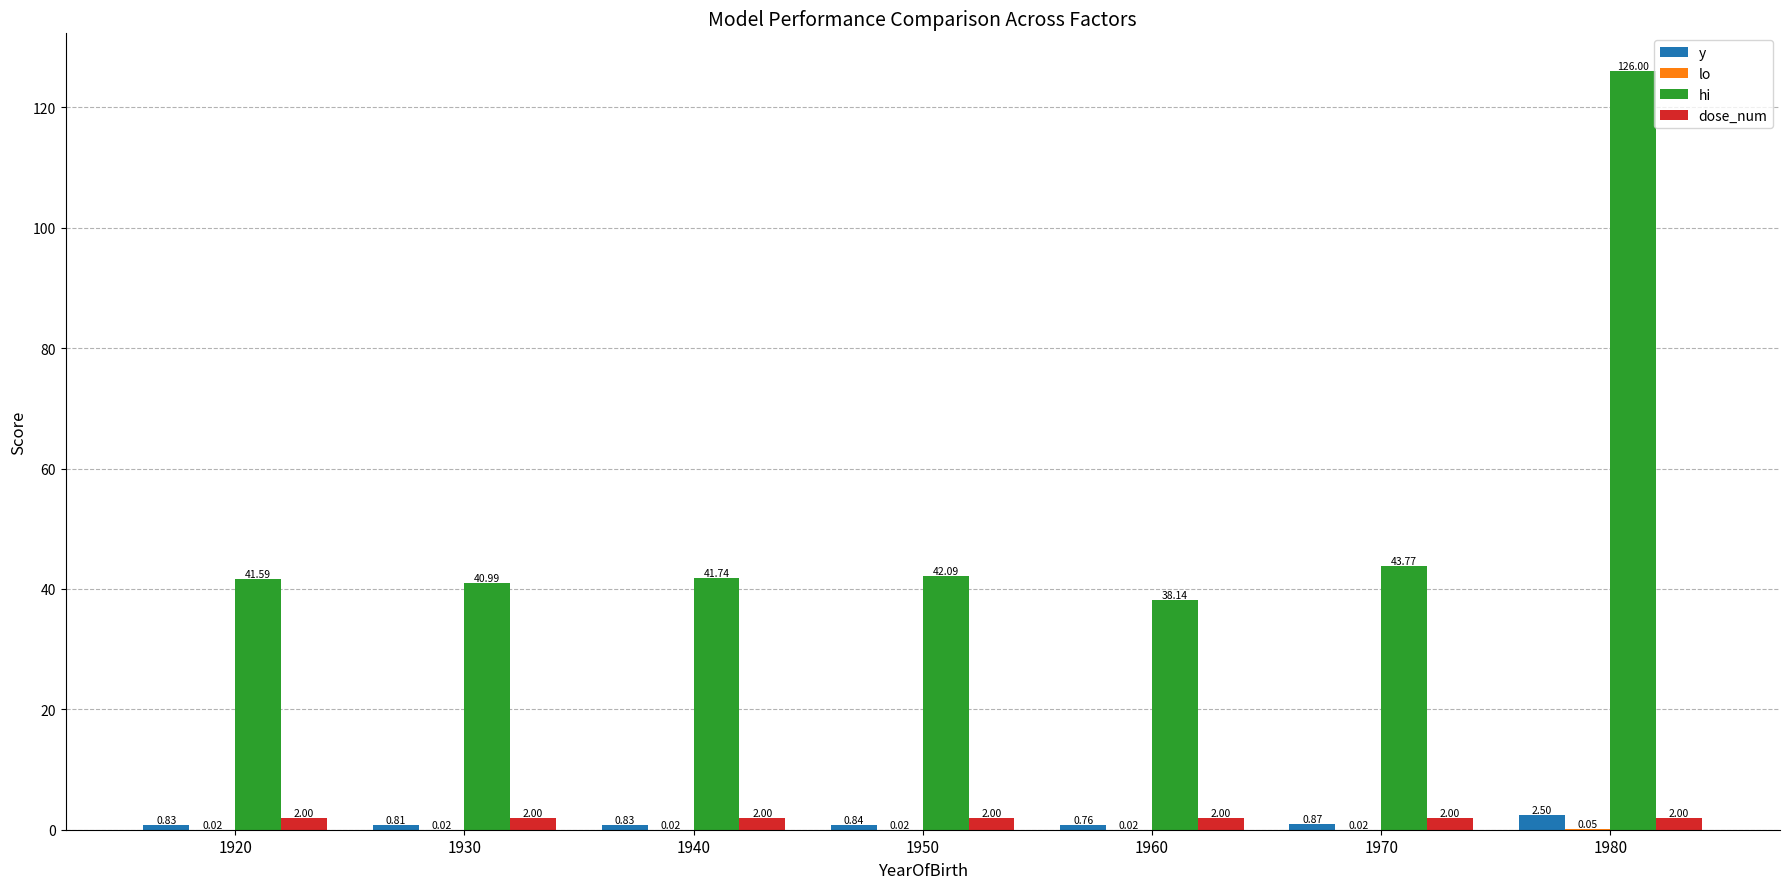

At which label does y reach its peak?

1980